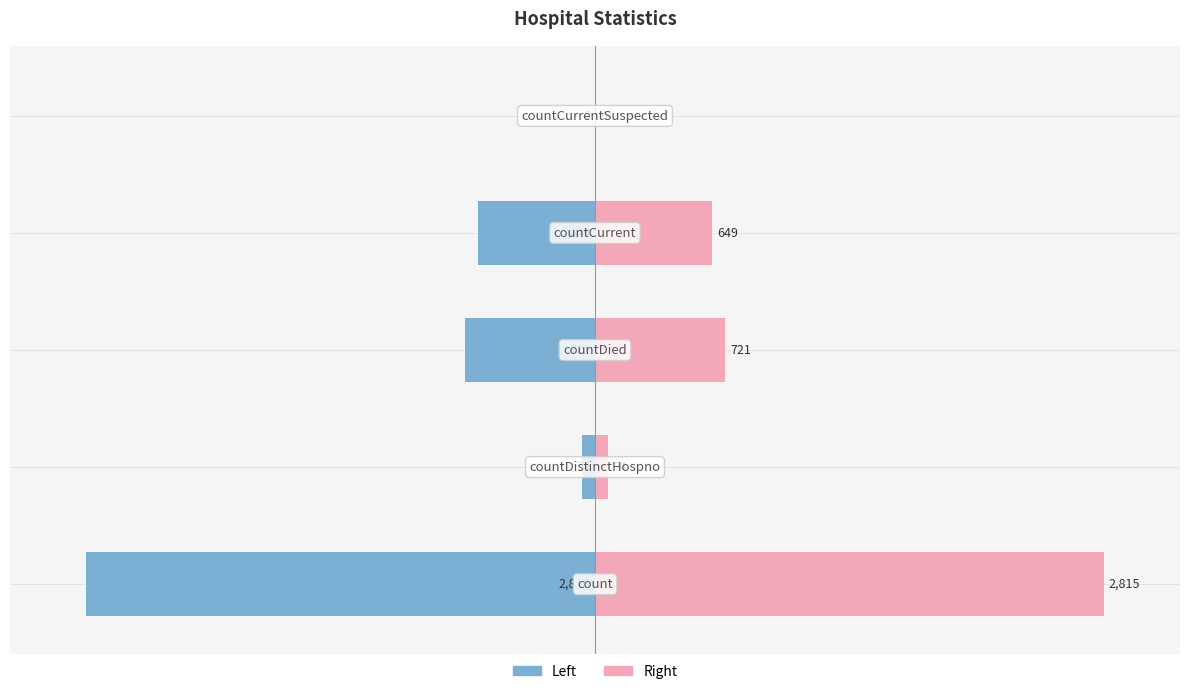

How many data points does each series have?

5